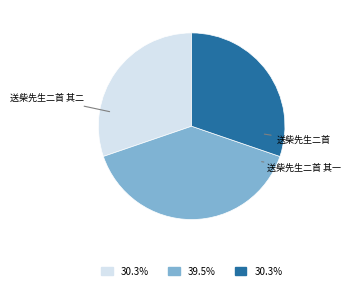

Does any single category account for the majority?

No